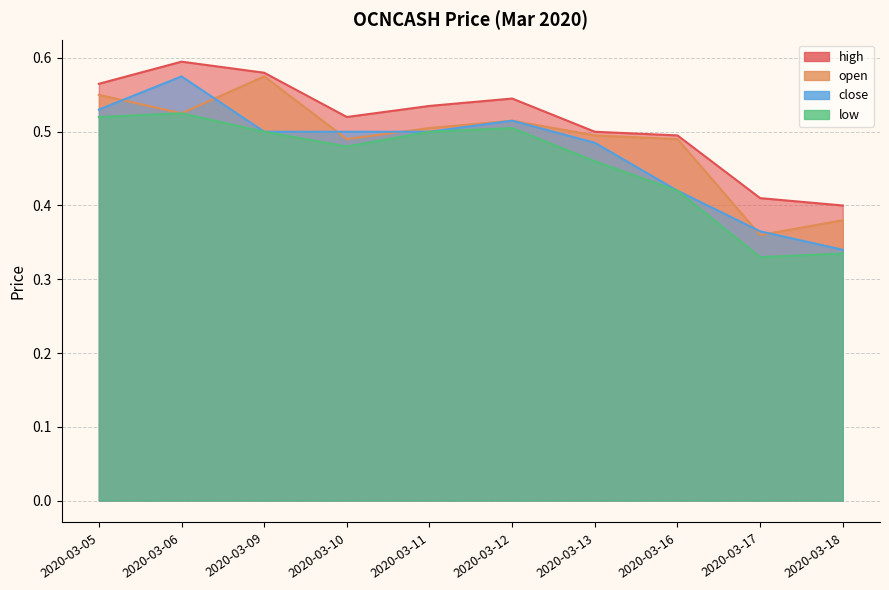

Is it true that open equals 0.5 at 2020-03-06?

True